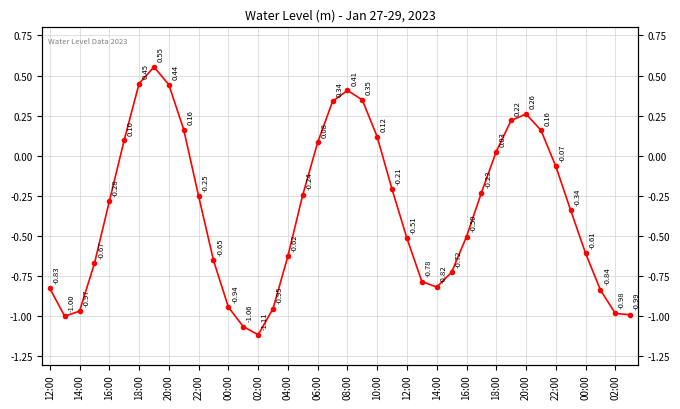

What is the minimum value shown in the chart?

-1.1